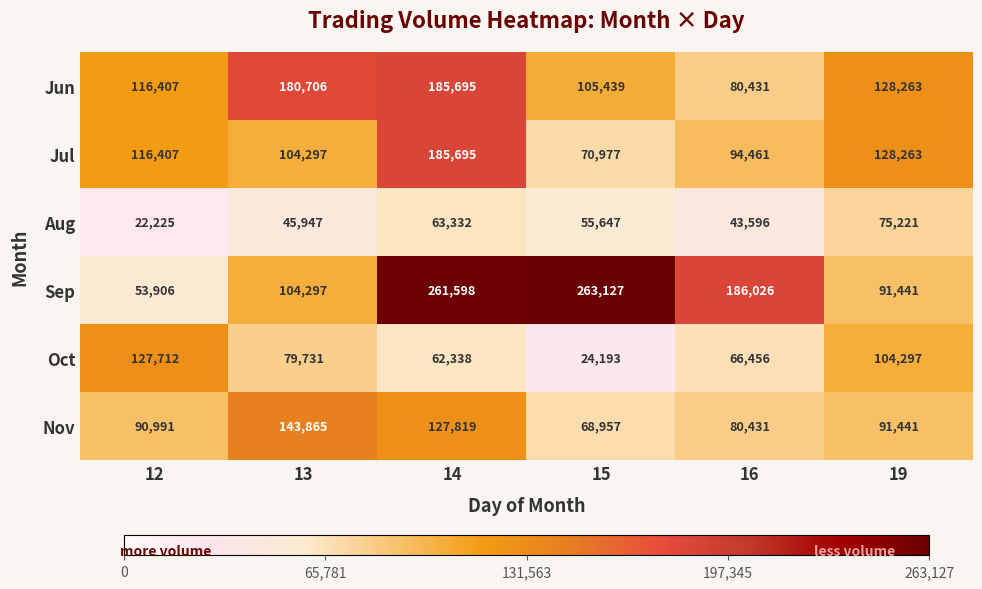

Which label corresponds to the largest value in the chart?

15